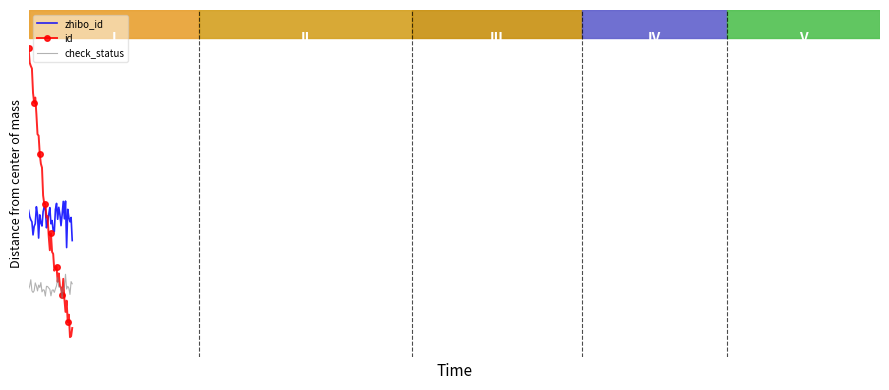

True or false: id has more than 0 points higher than both neighbors.

True